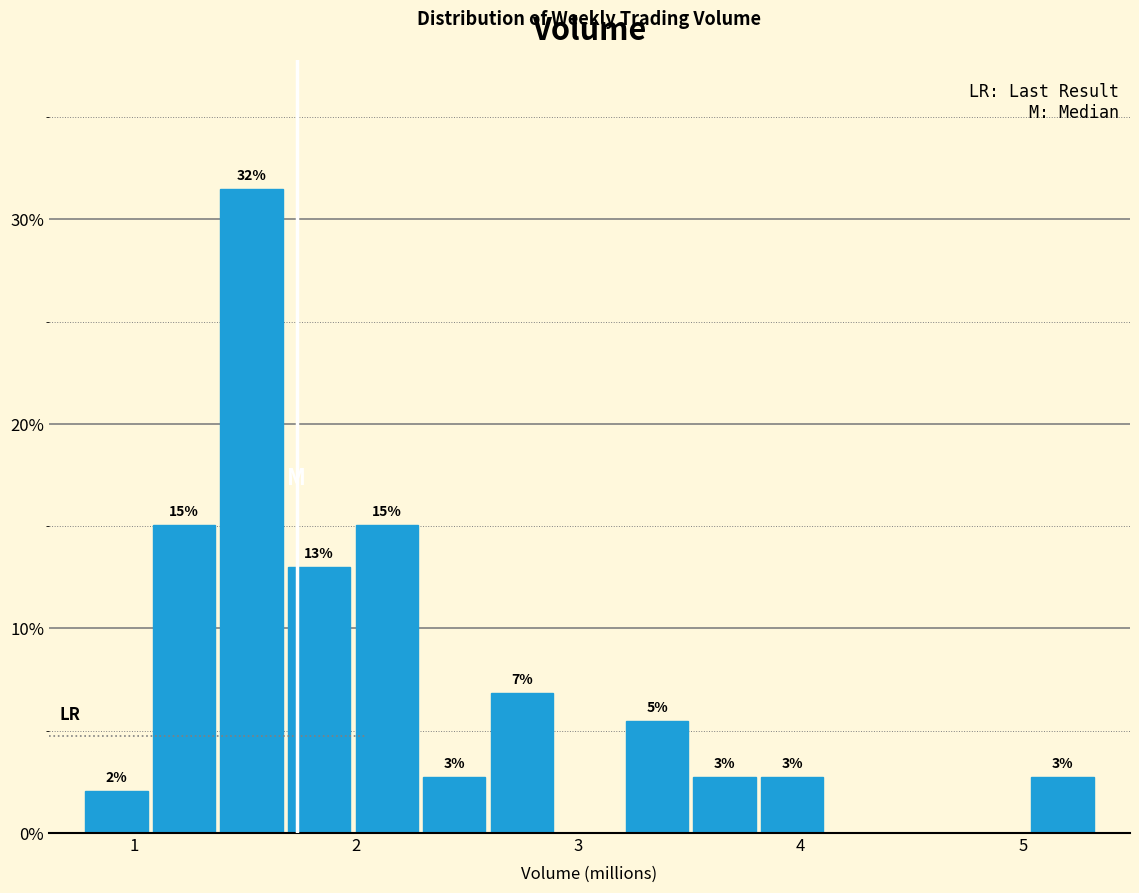

Read against the x-axis, roughly where is the centre of the tallest bar?

1.5